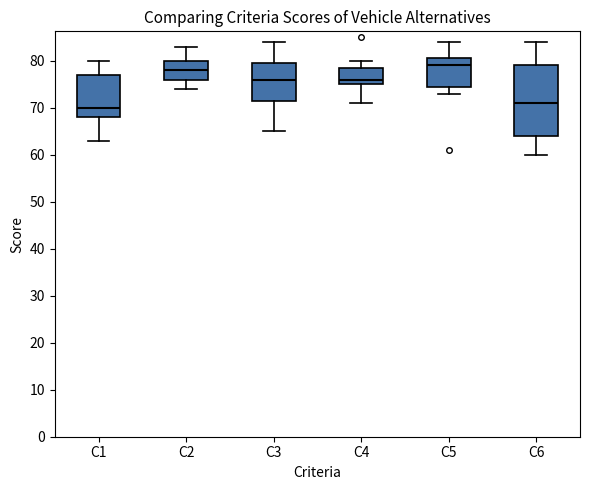

Where is the lower edge of the box for C1 on the y-axis? The values are not printed on the chart, so give them approximately, as read against the axis.

68